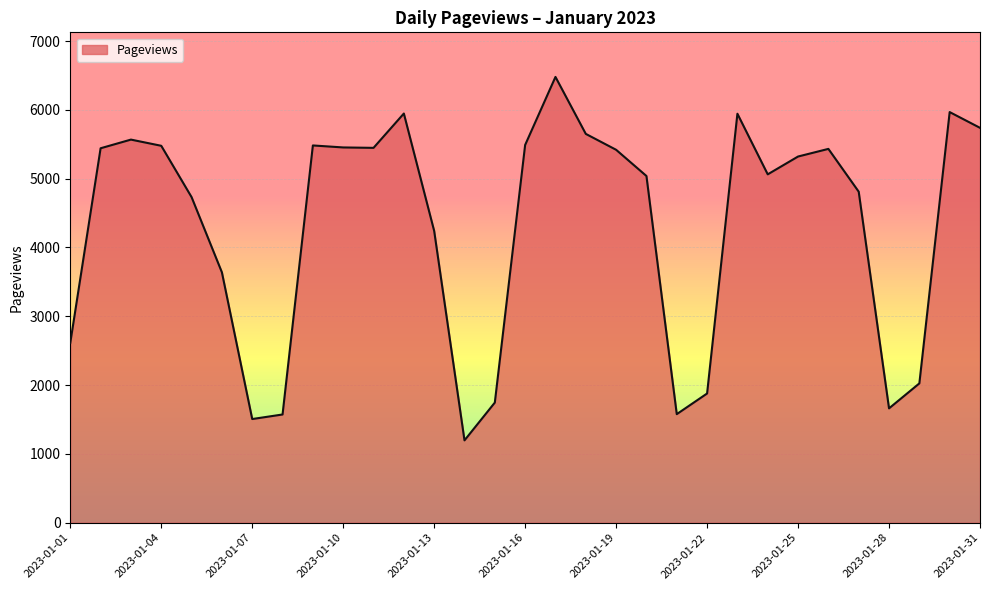

What is the difference between the maximum and minimum values?

5282